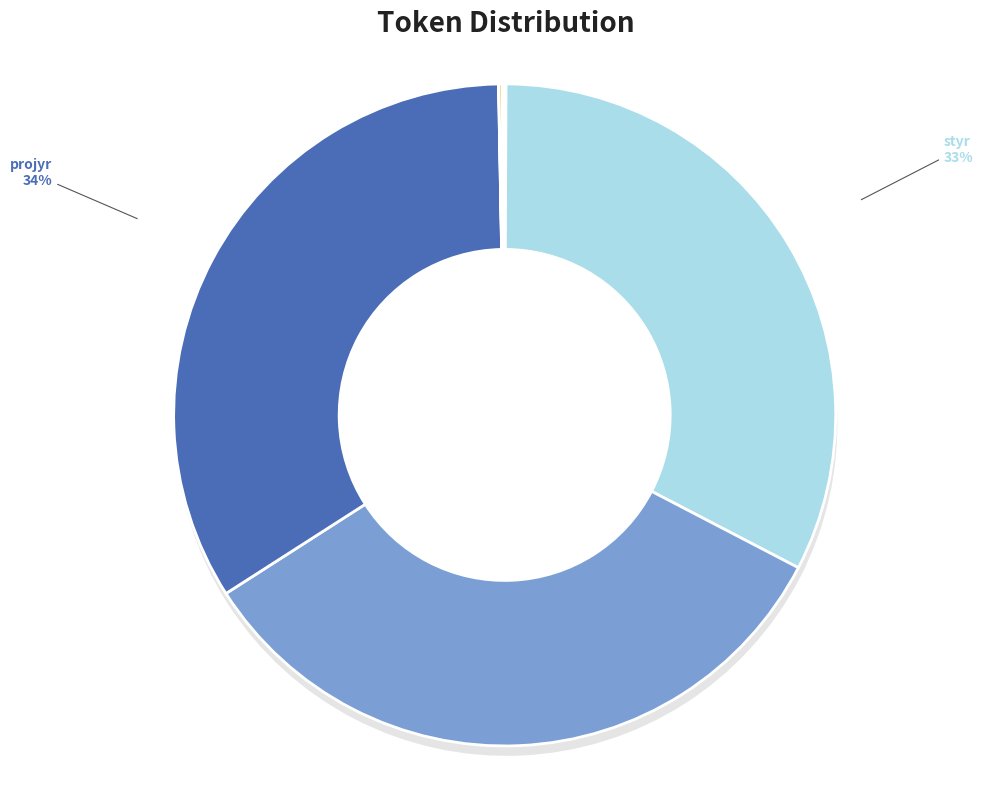

Which has a higher value, nspp or nlengths?

nlengths